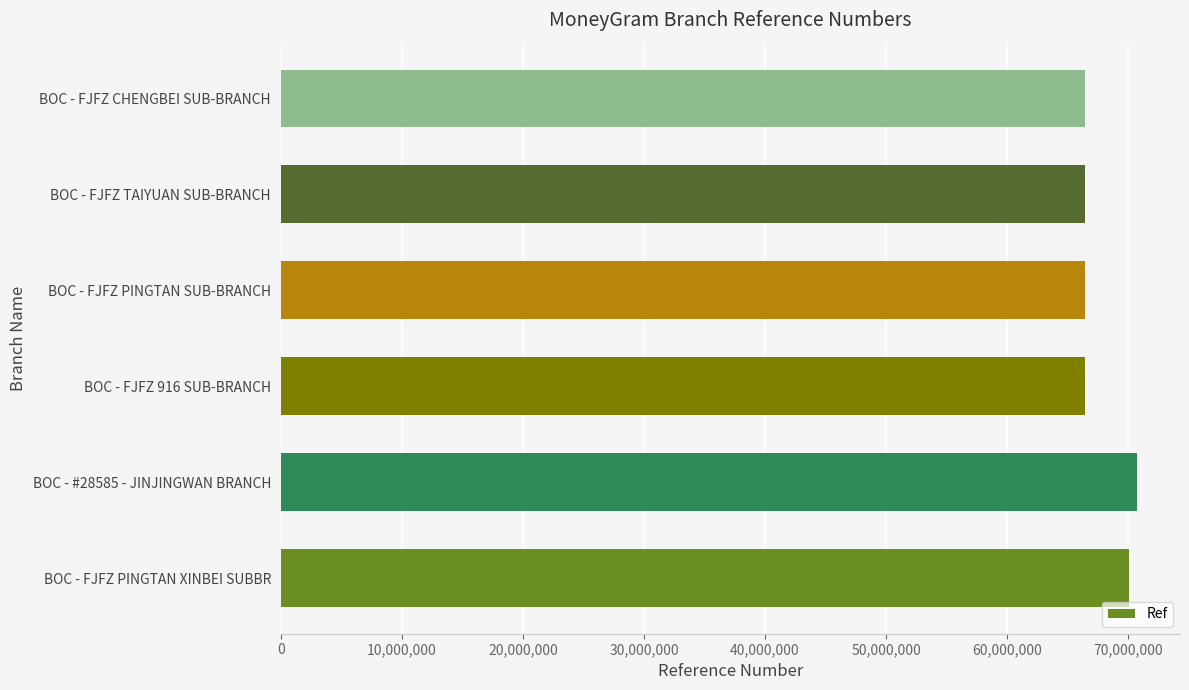

How many data points are less than 66411390?

3